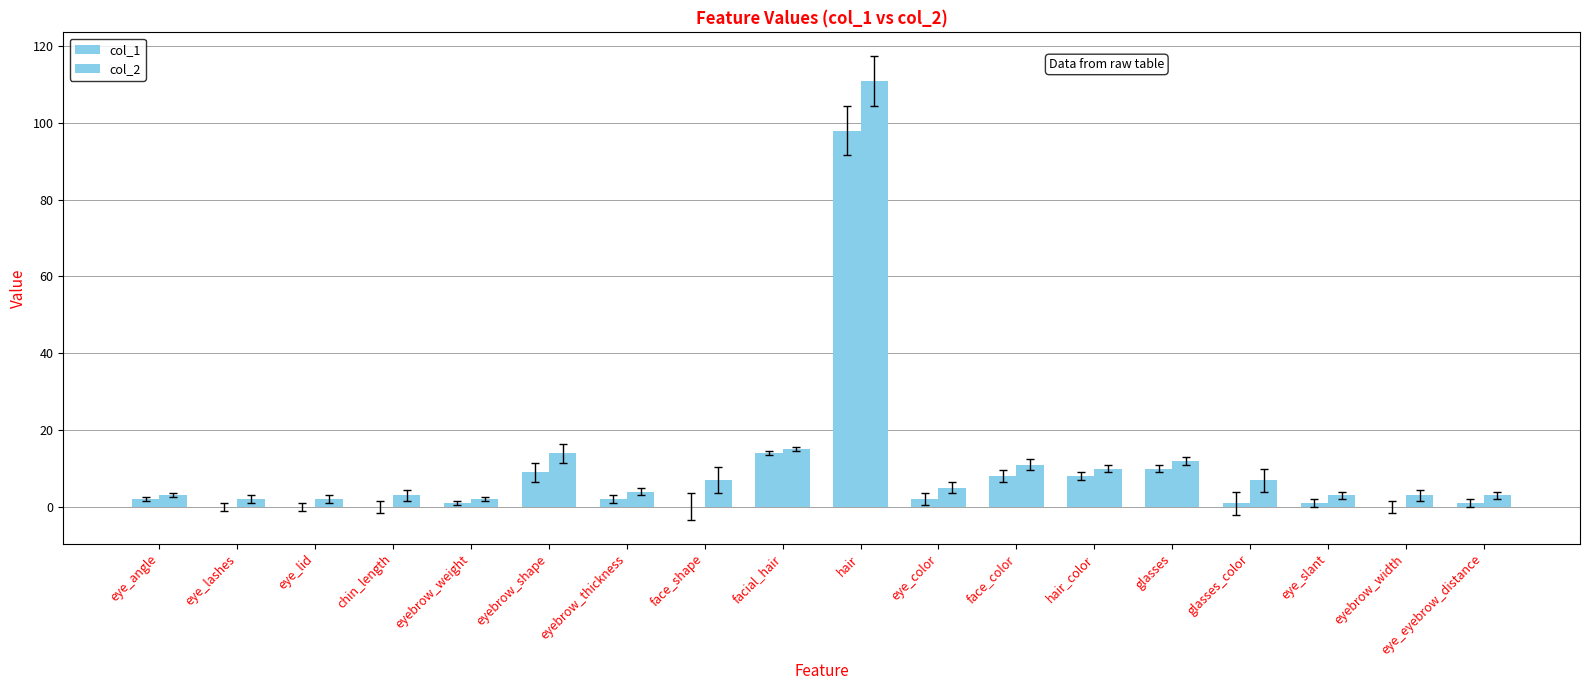

What is the maximum value for col_2?

111